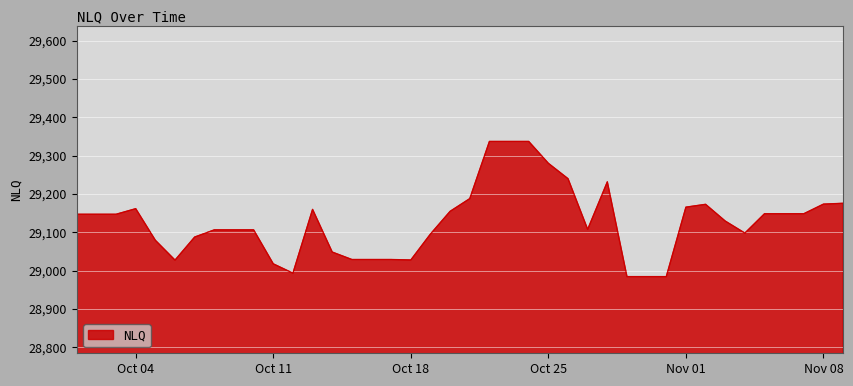

What is the minimum value shown in the chart?

28984.5